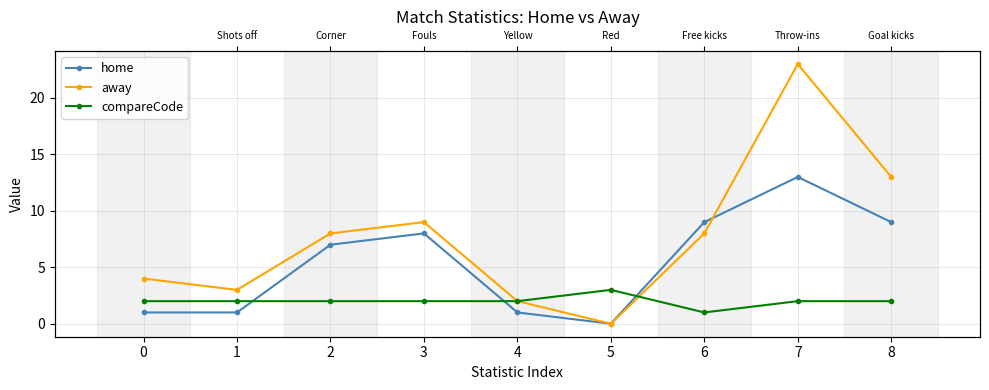

Reading left to right, list all the values displayed in this chart.

home: 0=1	1=1	2=7	3=8	4=1	5=0	6=9	7=13	8=9
away: 0=4	1=3	2=8	3=9	4=2	5=0	6=8	7=23	8=13
compareCode: 0=2	1=2	2=2	3=2	4=2	5=3	6=1	7=2	8=2